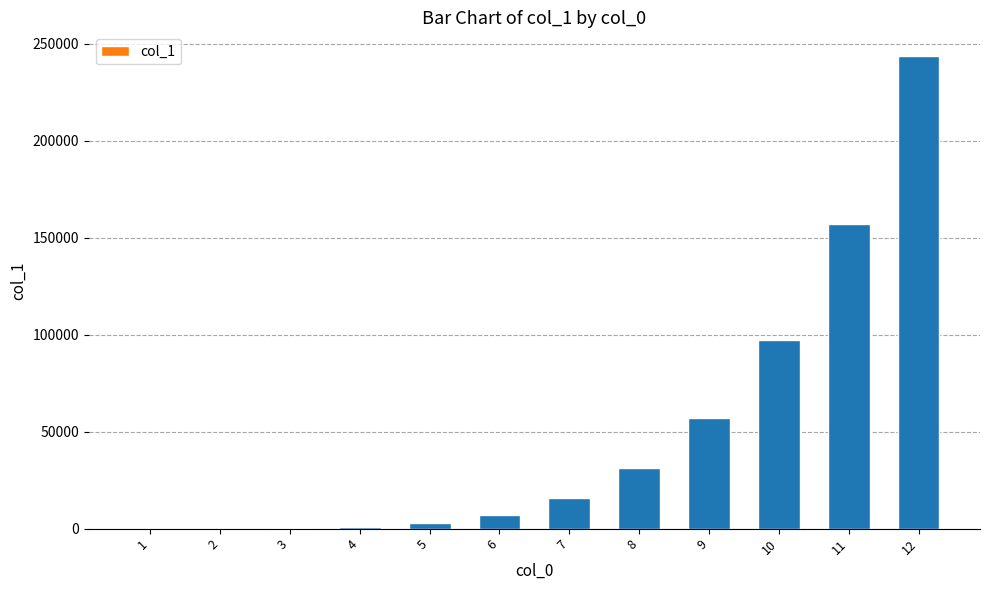

Which has a higher value, 8 or 5?

8